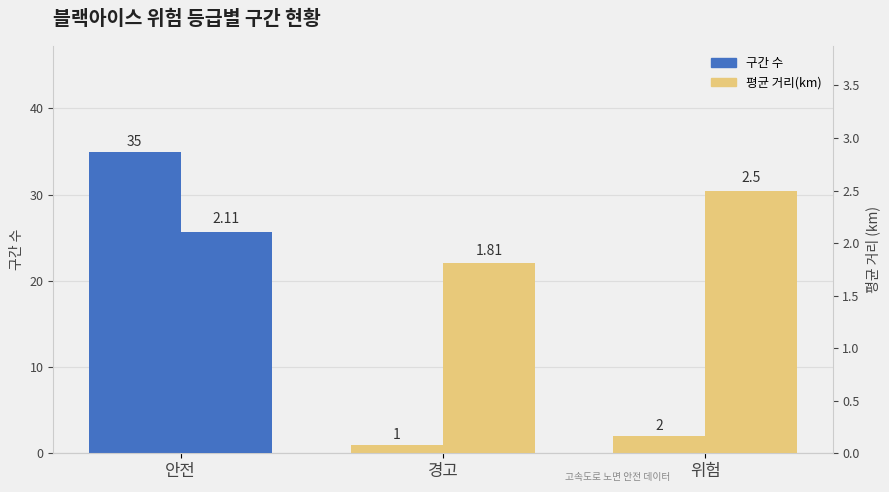

Which series has the largest range (max minus min)?

구간 수